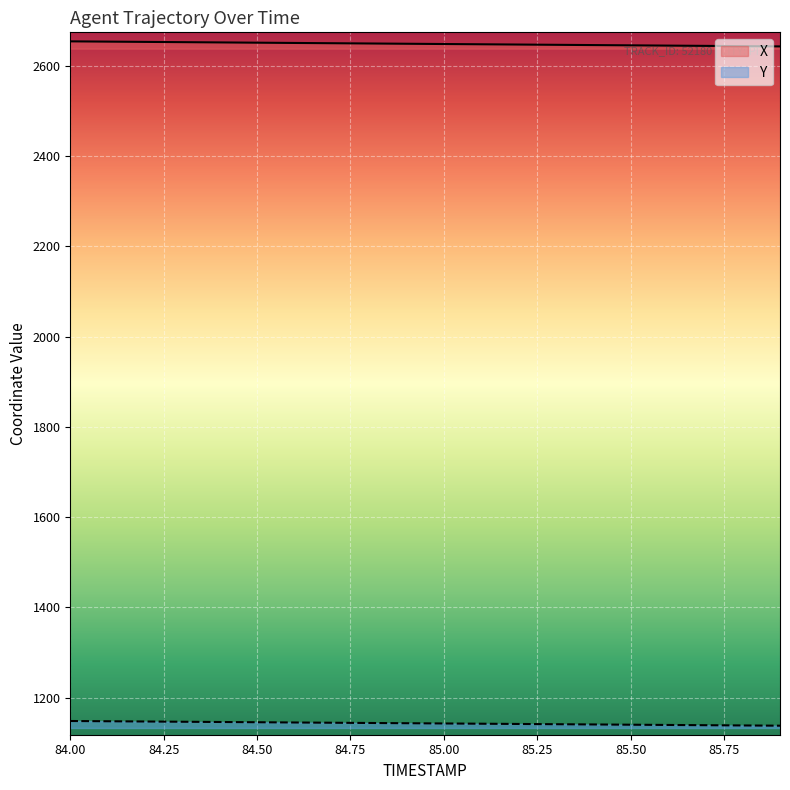

How many data points does each series have?

20